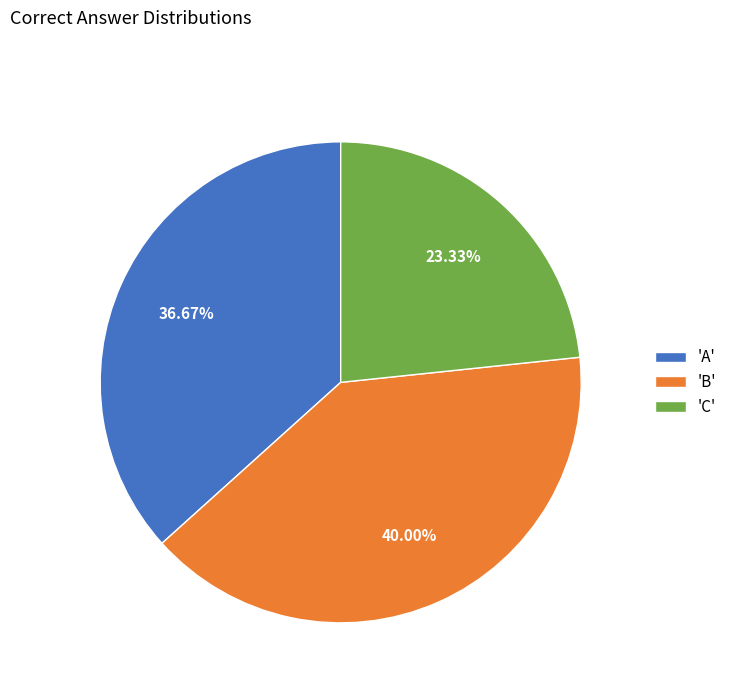

Between 'A' and 'C', which is larger?

'A'